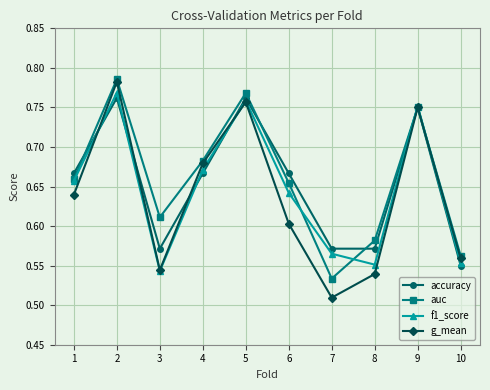

The f1_score series shows 0.8 at 3. True or false?

False